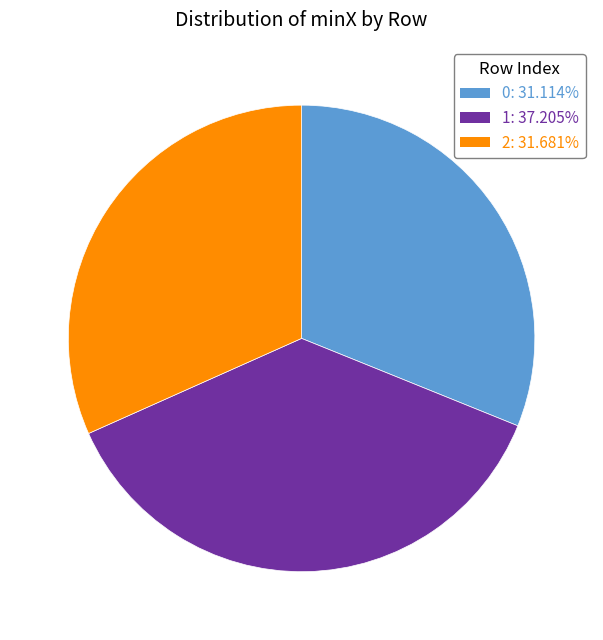

Is there any slice that represents more than half of the pie?

No